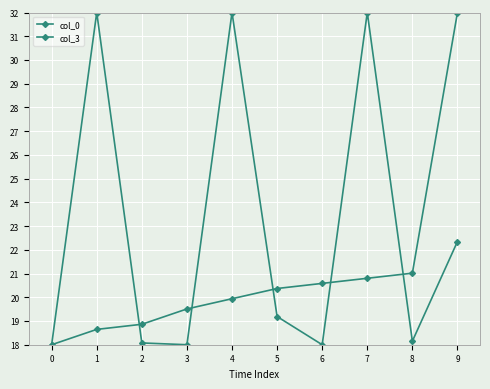

What value does the col_0 series have at 3?

19.5